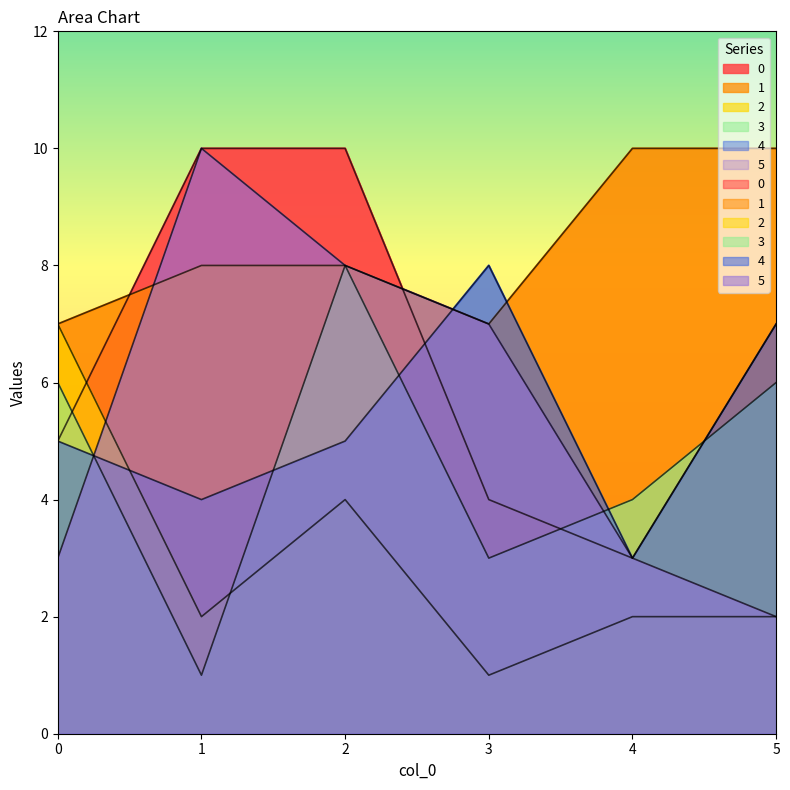

What are all the series names shown in the legend?

0, 1, 2, 3, 4, 5